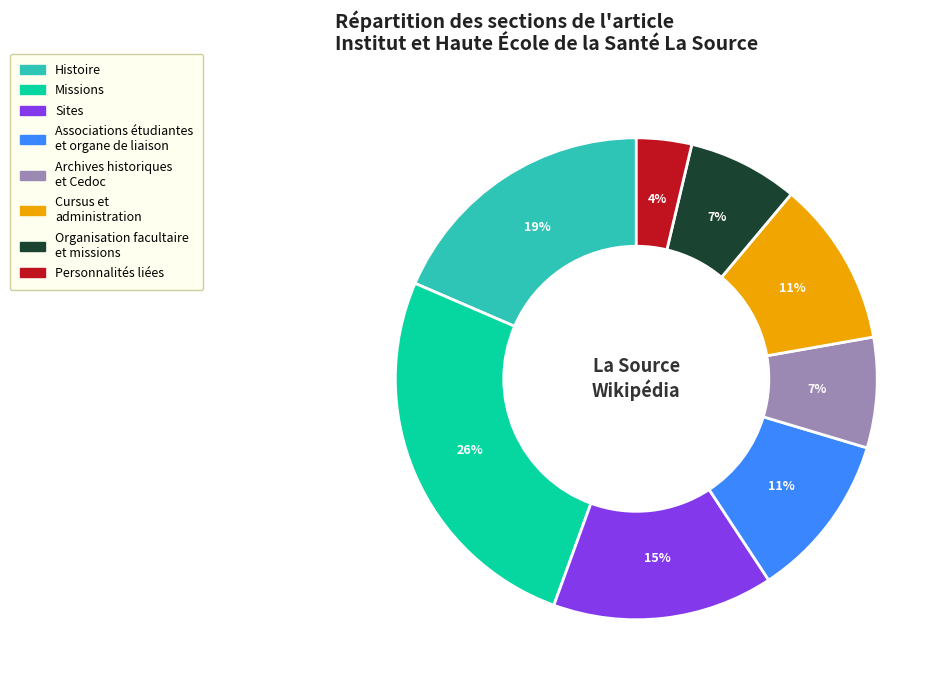

How many segments does this pie chart have?

8